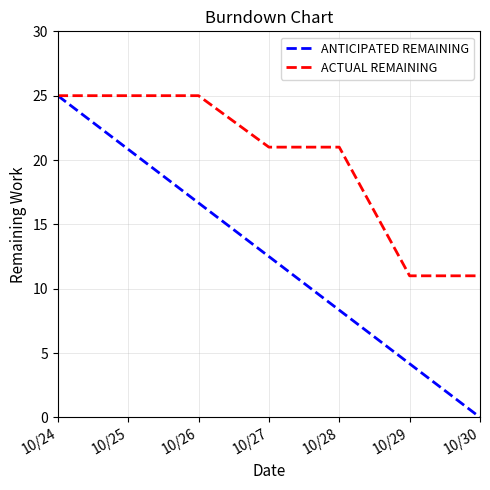

Between 10/28 and 10/30, which series saw the biggest shift?

ACTUAL REMAINING